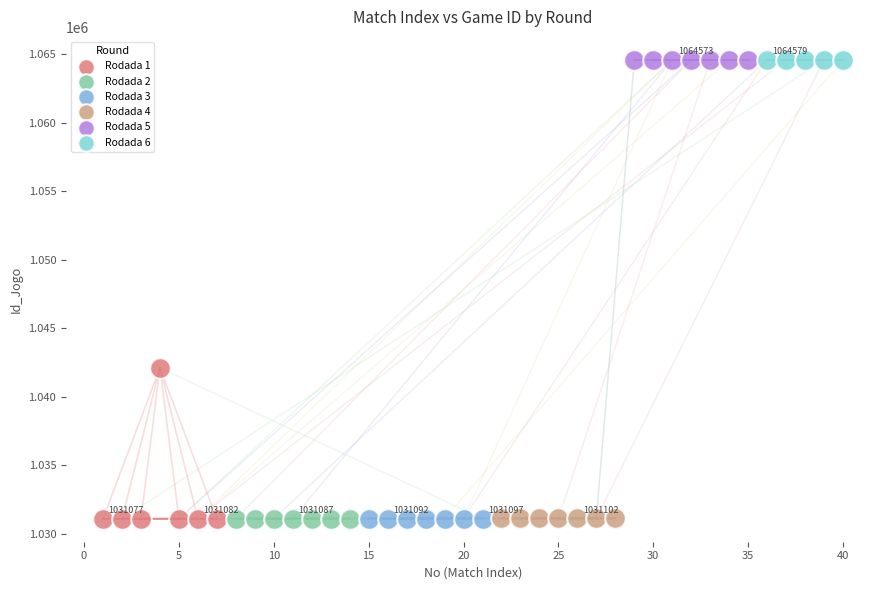

Which series has the largest Y range (max minus min)?

Rodada 1